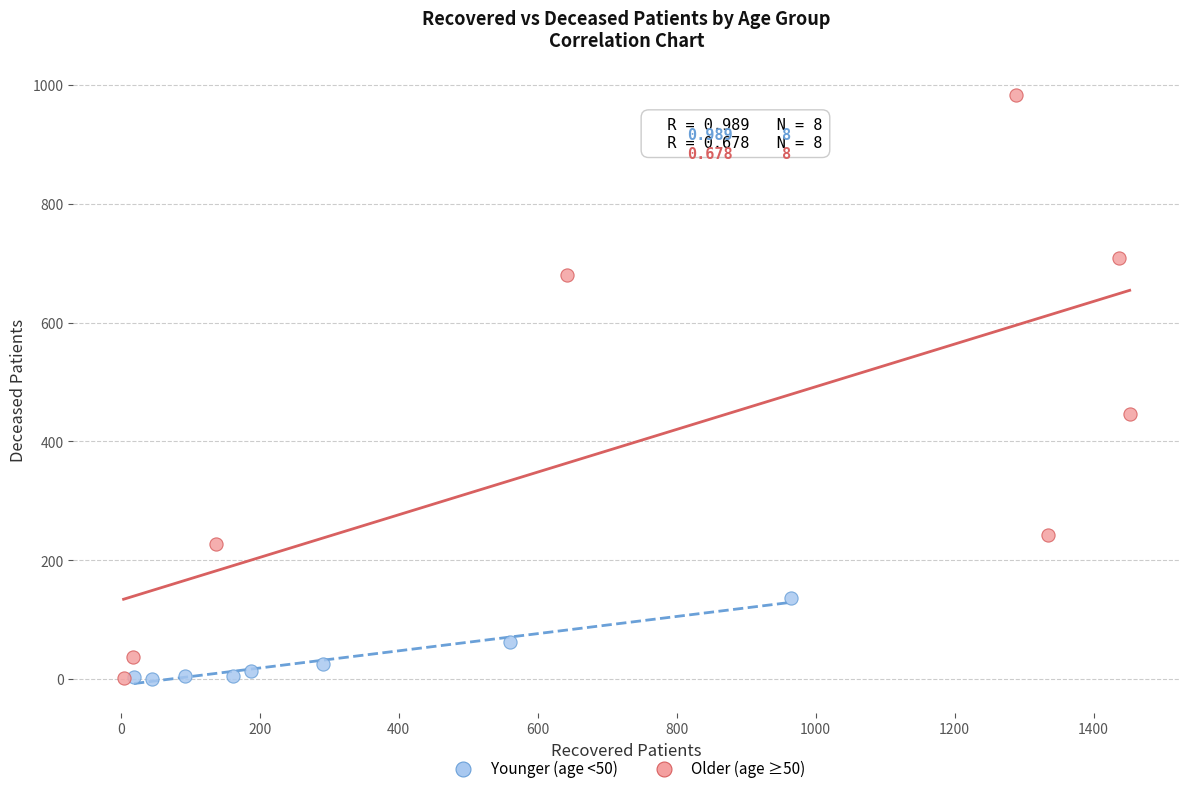

Which series has the largest Y range (max minus min)?

Older (age ≥50)